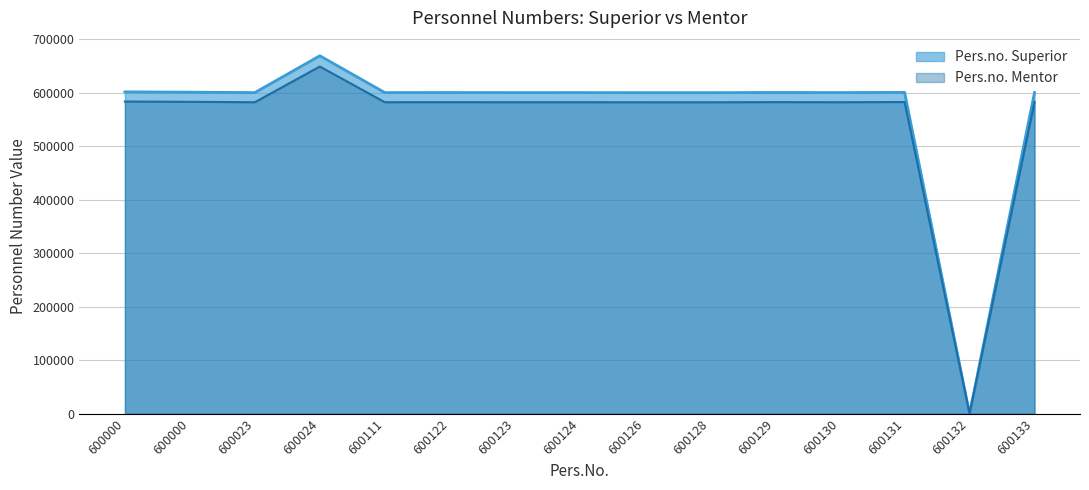

How many lines are shown in the chart?

2